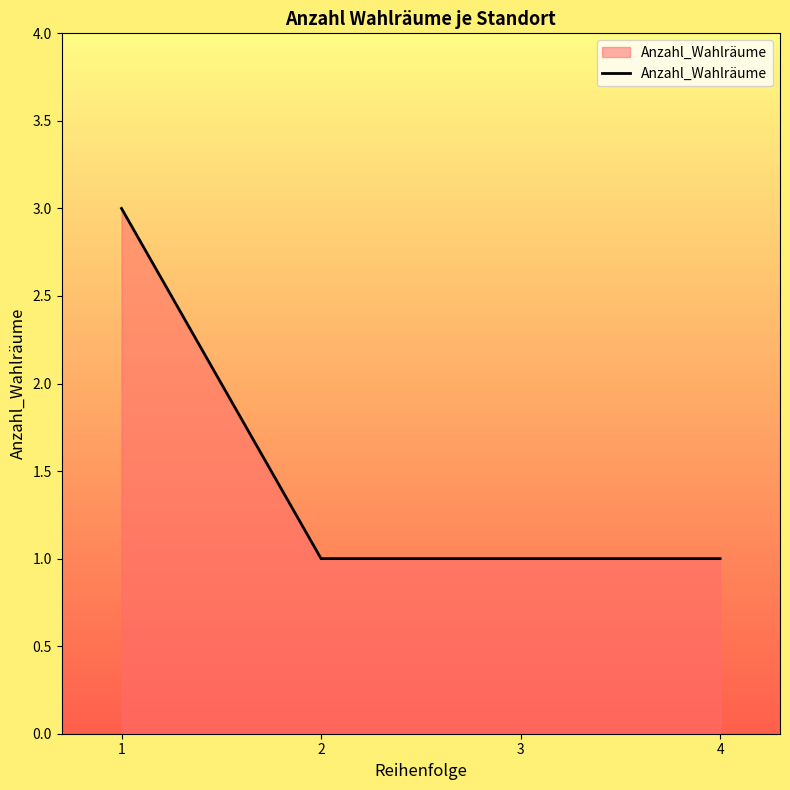

Which label corresponds to the largest value in the chart?

1